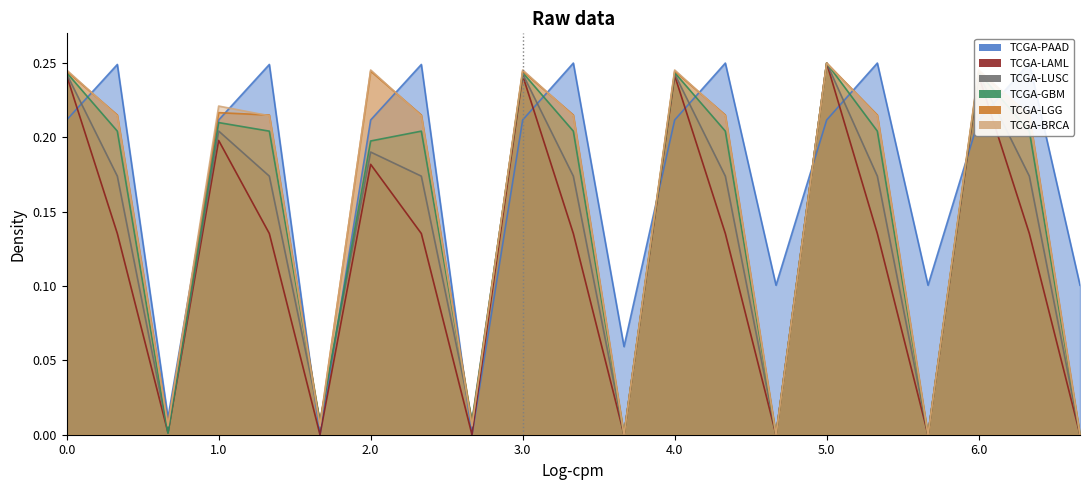

What is the spread (max minus min) of values at 3.1?

0.1